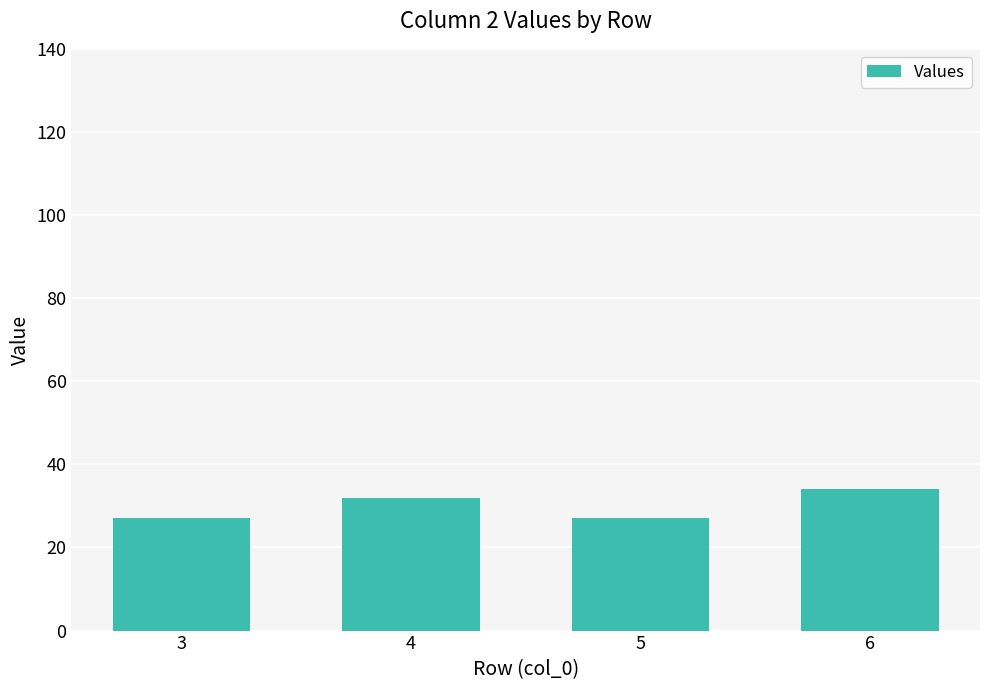

Reading right to left, what are all the values shown in this chart?

6=34	5=27	4=32	3=27